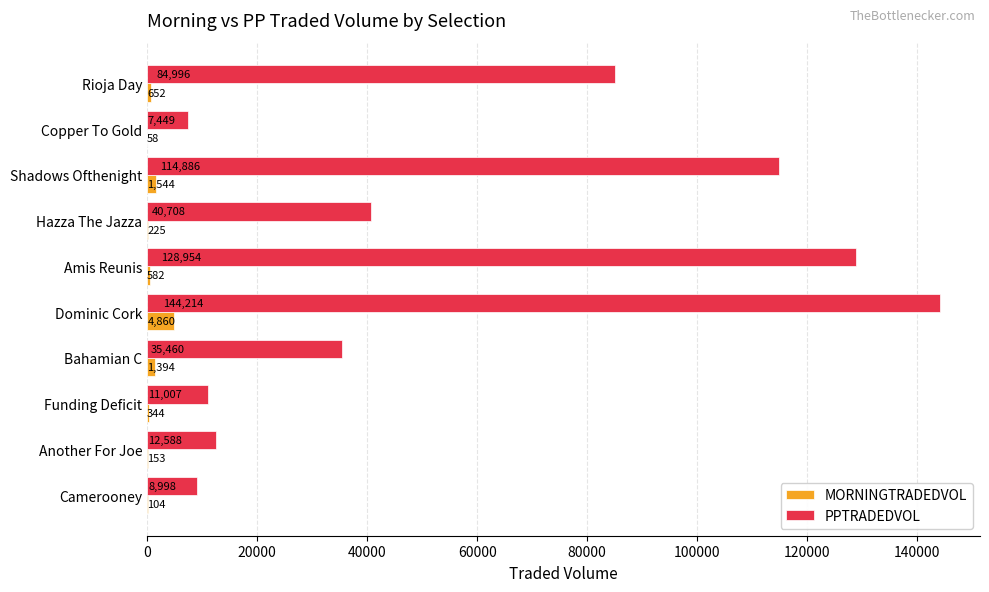

What is the sum of the PPTRADEDVOL values at Hazza The Jazza and Camerooney?

49706.0